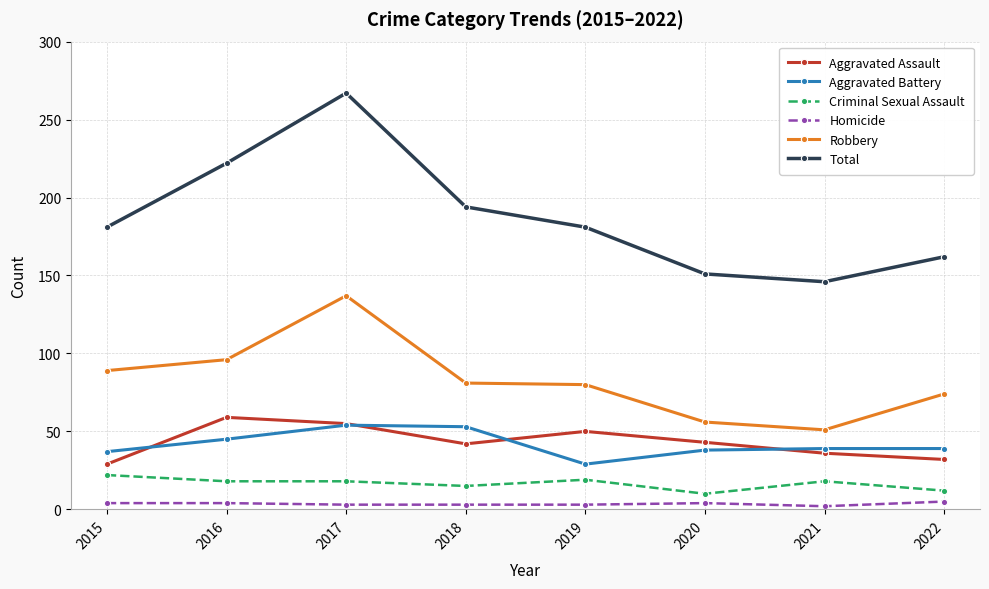

What is the difference between the second highest and second lowest values in the Homicide series?

1